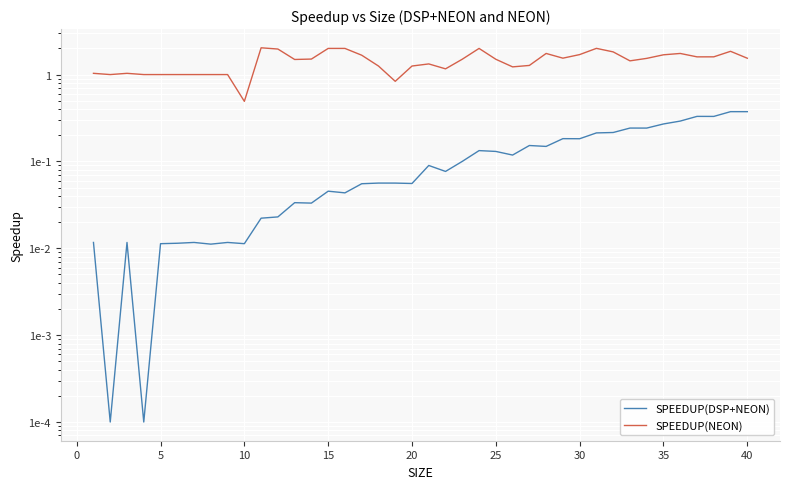

How many lines are shown in the chart?

2